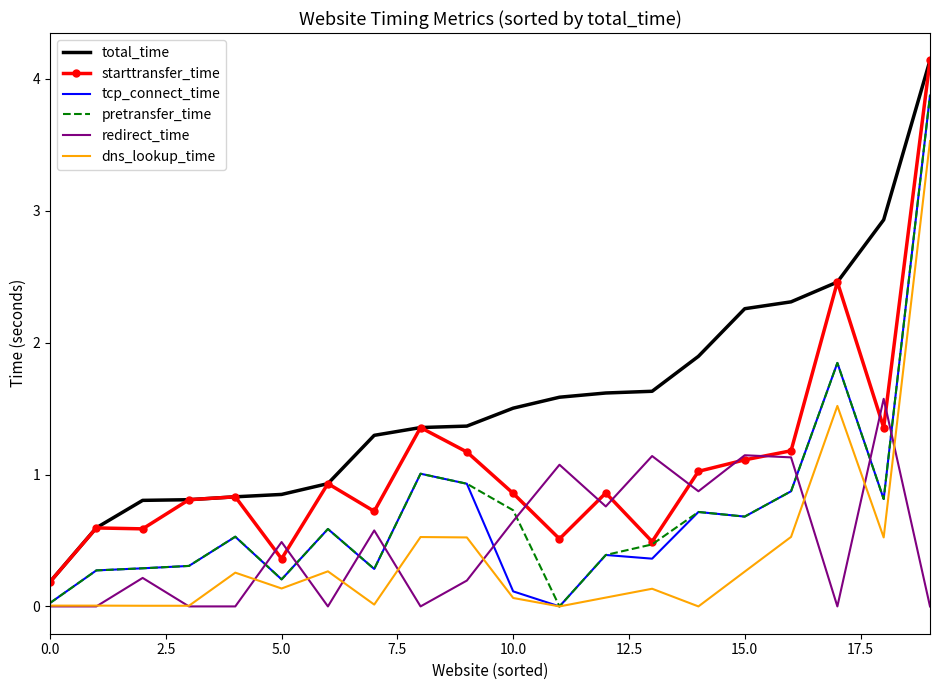

Which series has the largest total across all categories?

total_time